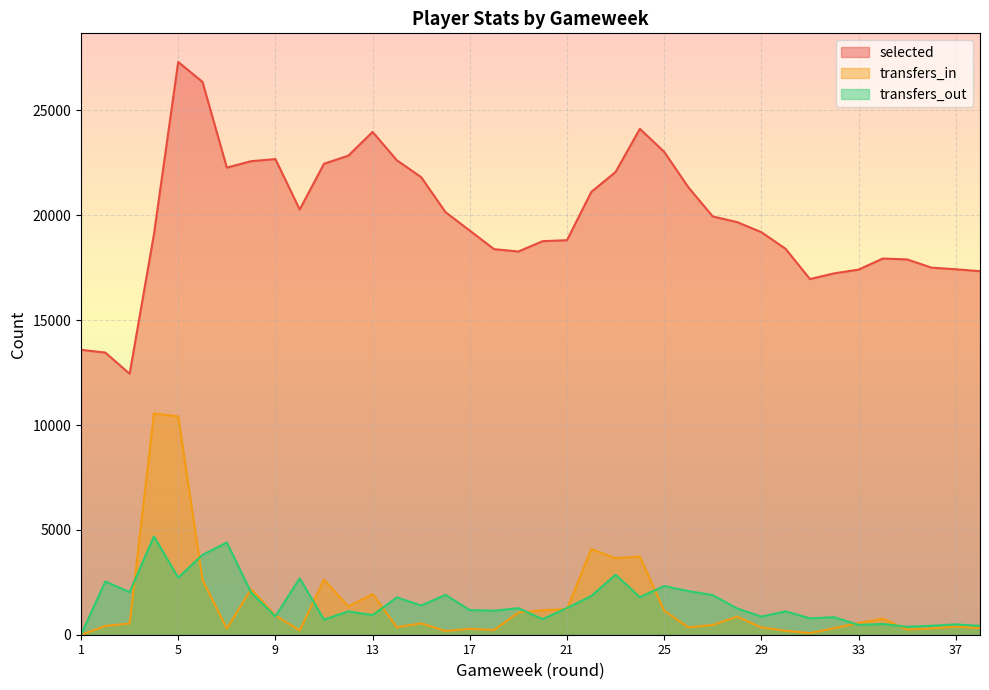

What is the spread (max minus min) of values at 9?

21805